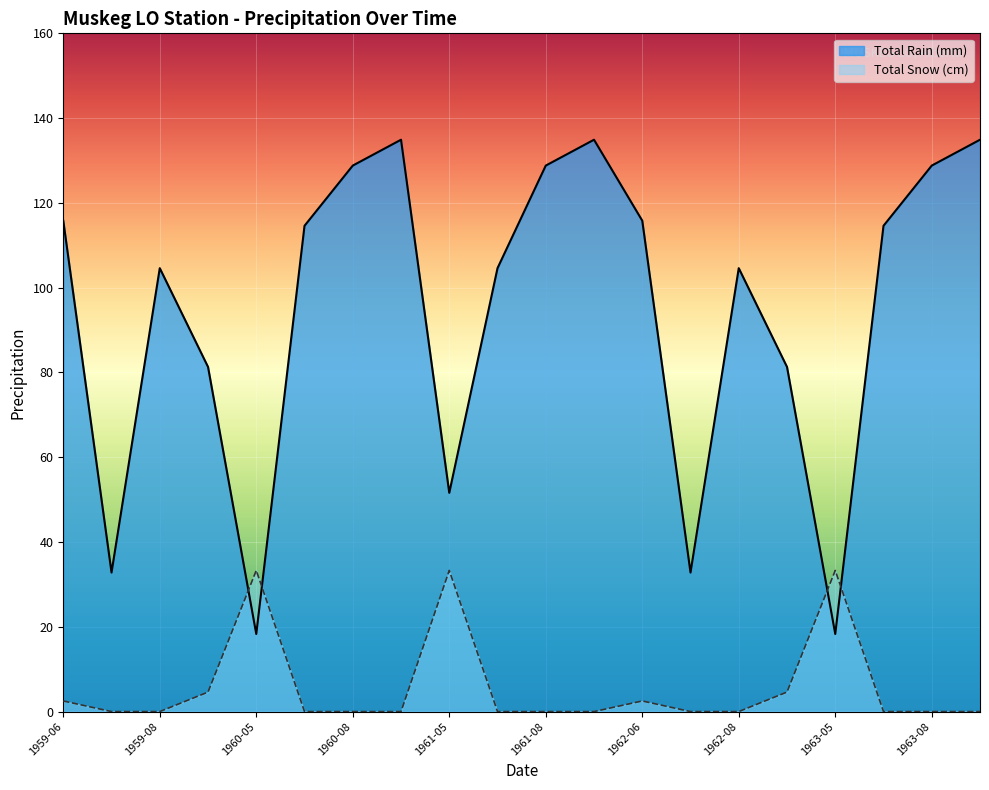

What is the value of the Total Rain (mm) point at the 1st from the left?

115.8